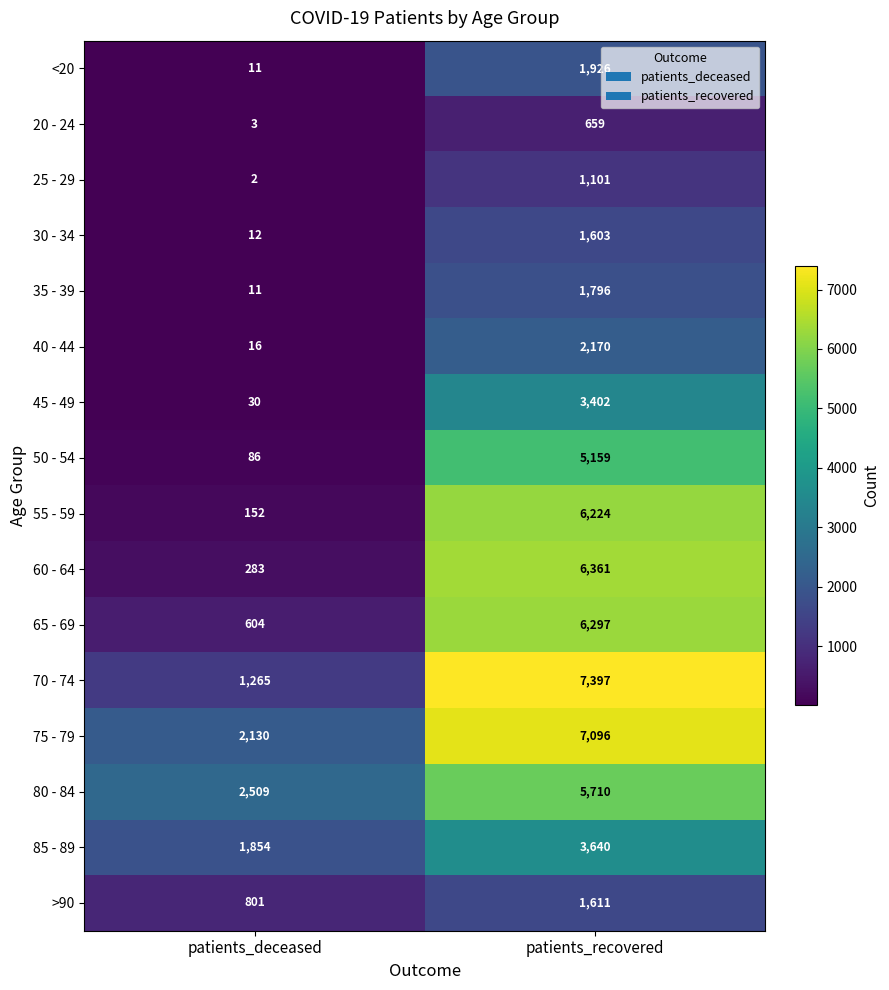

At which category does the chart reach its peak across all series?

patients_recovered